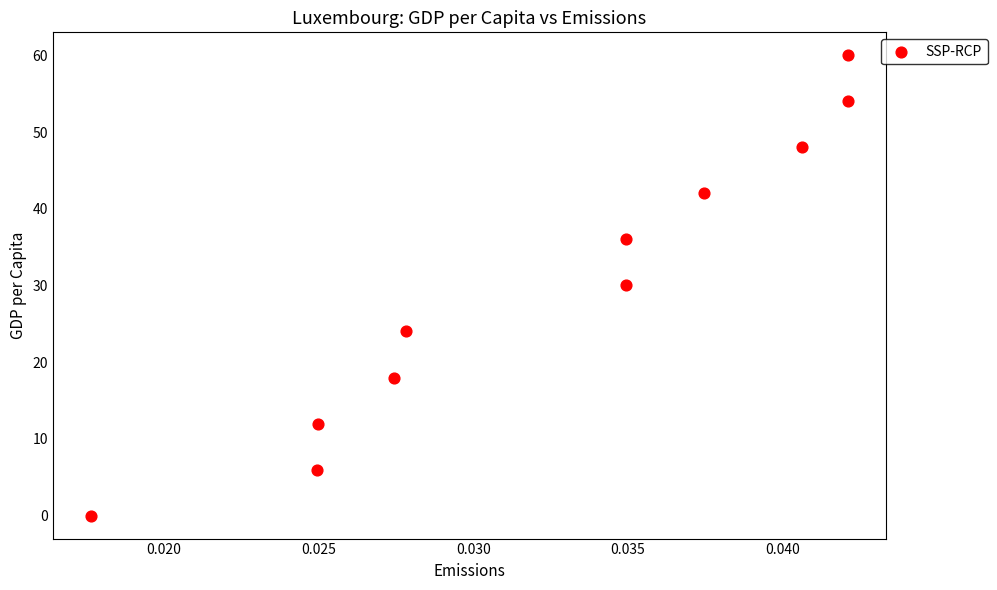

What is the average Y value?

30